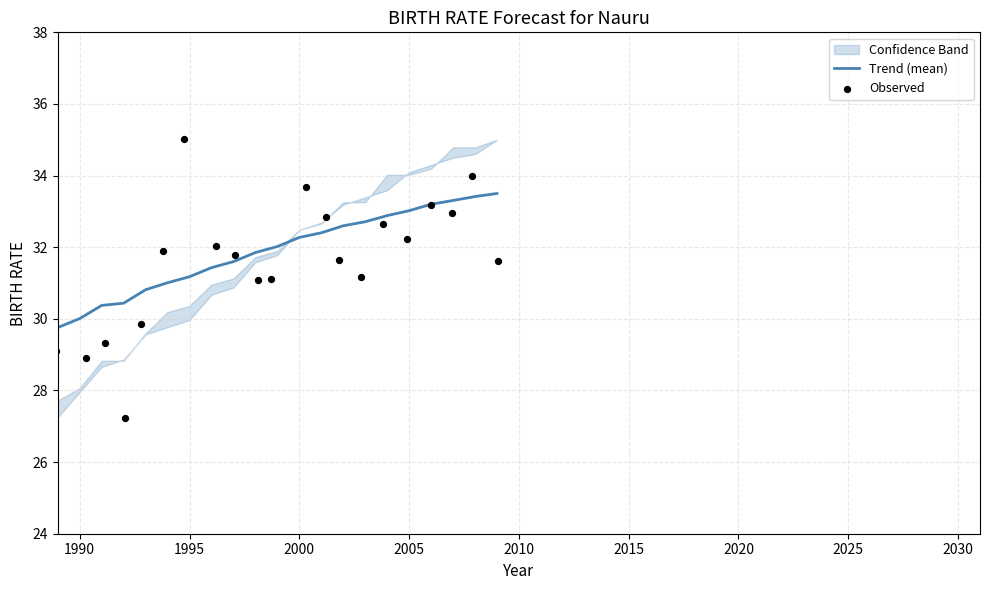

Which series contains the lowest Y value?

Observed